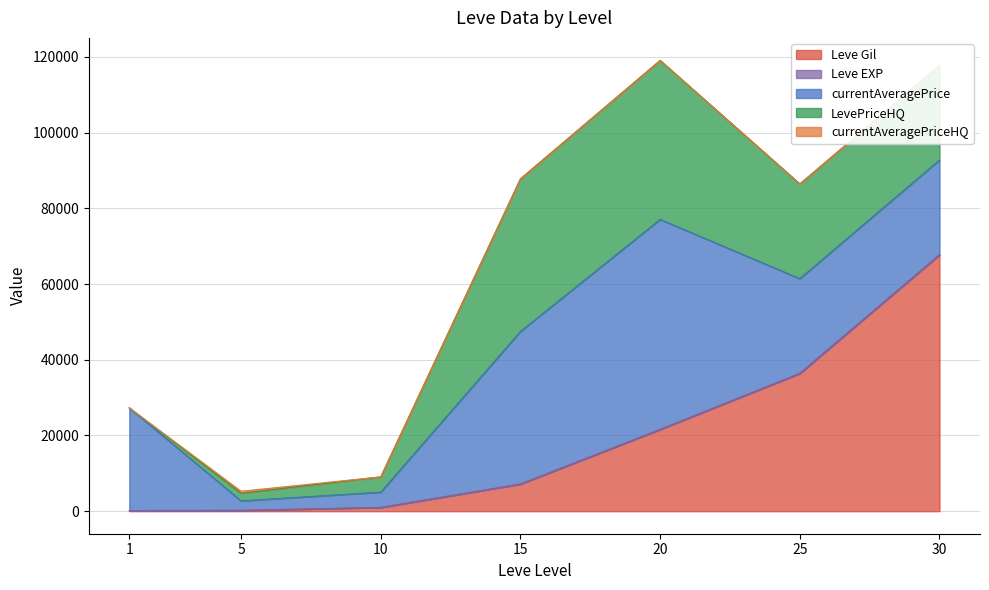

Is the value of Leve Gil at 10 greater than the value of LevePriceHQ at 10?

No